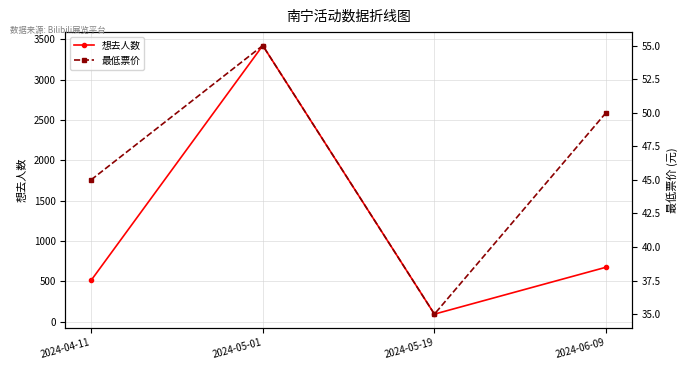

The 想去人数 series shows 511 at 2024-04-11. True or false?

True